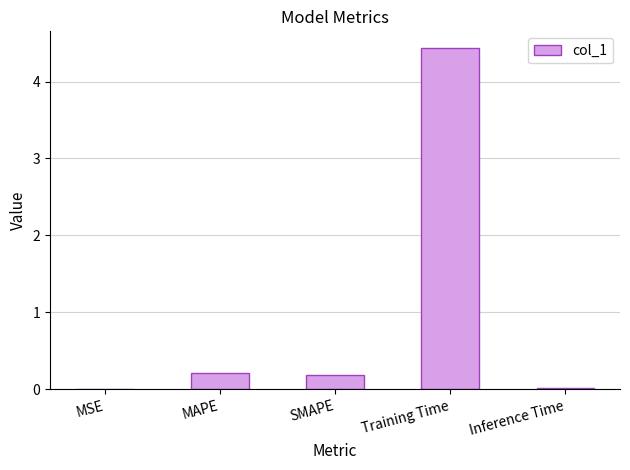

Is it true that the value at Training Time is 2.8?

False